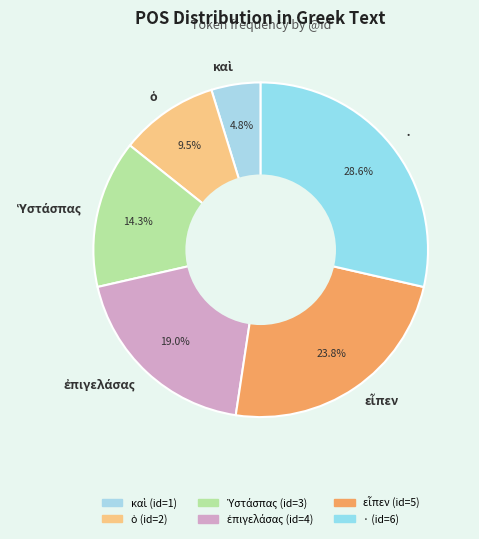

What is the largest slice in the pie chart?

·